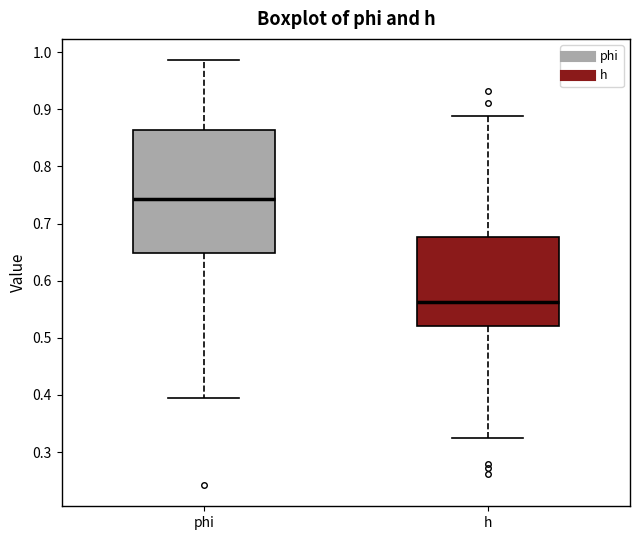

Where is the upper edge of the box for h on the y-axis? The values are not printed on the chart, so give them approximately, as read against the axis.

0.68